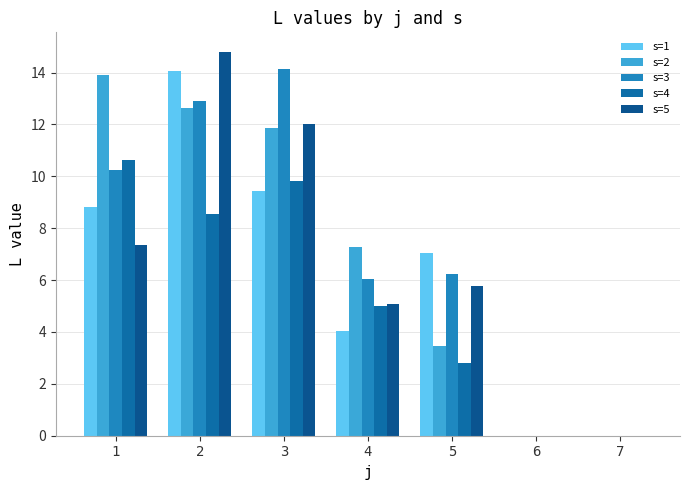

The s=2 series shows 3.5 at 5. True or false?

True